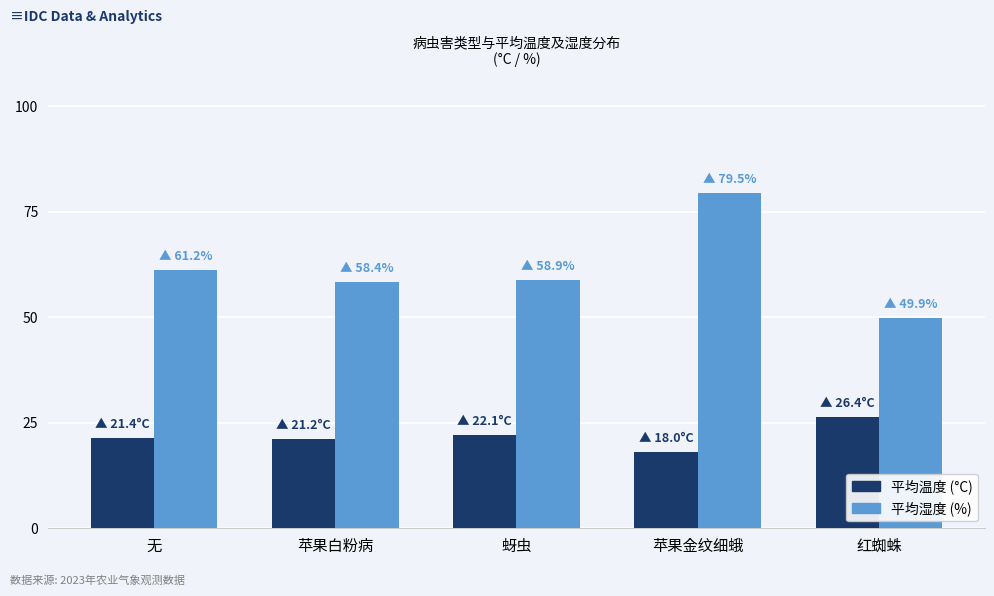

At how many categories does at least one series exceed 30?

5